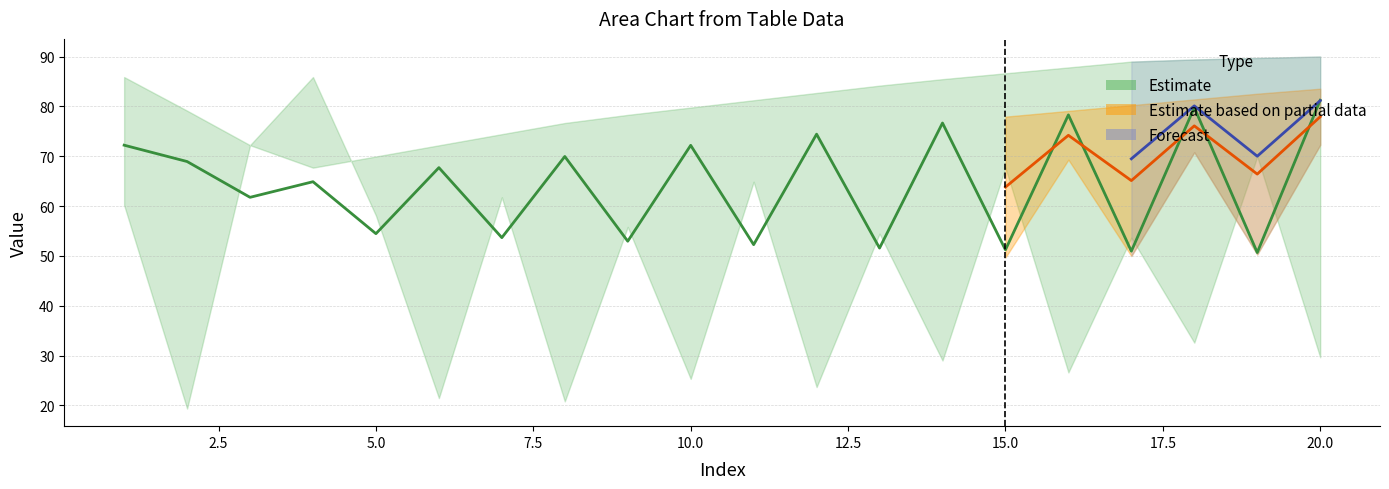

At which category is the sum across all series the highest?

20